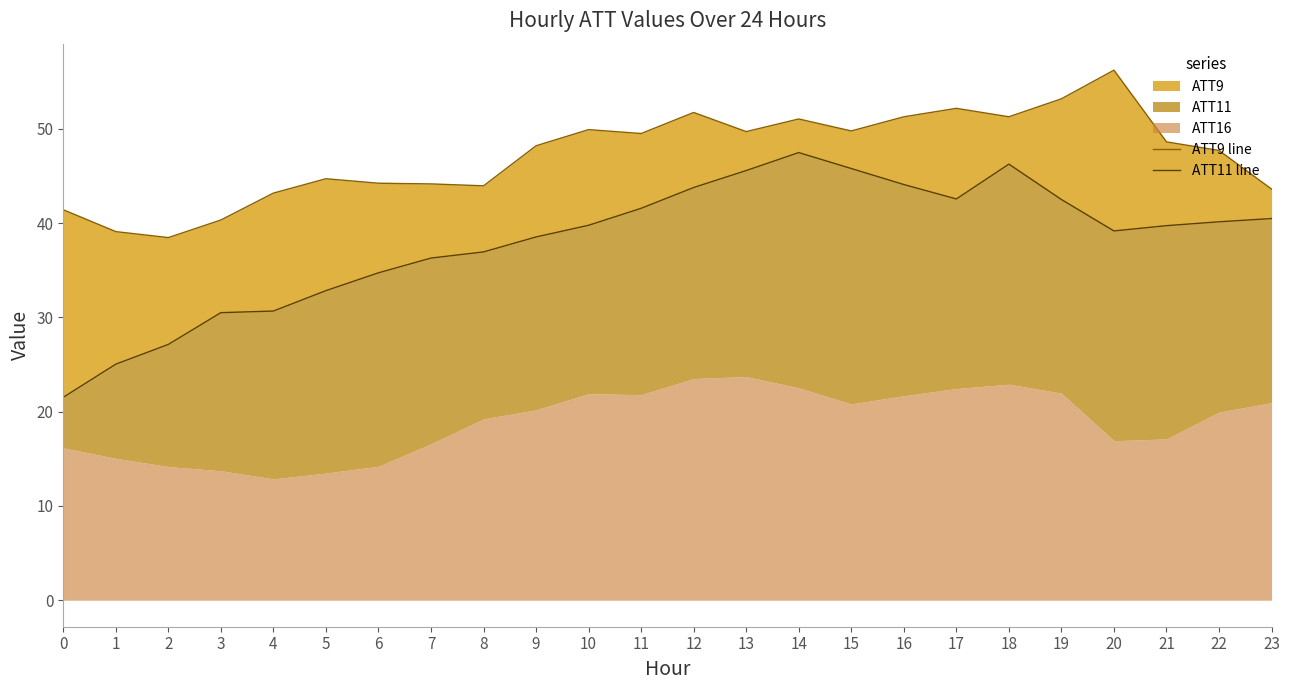

List the labels in order of ATT9 line value, largest first.

20, 19, 17, 12, 18, 16, 14, 10, 15, 13, 11, 21, 9, 22, 5, 6, 7, 8, 23, 4, 0, 3, 1, 2